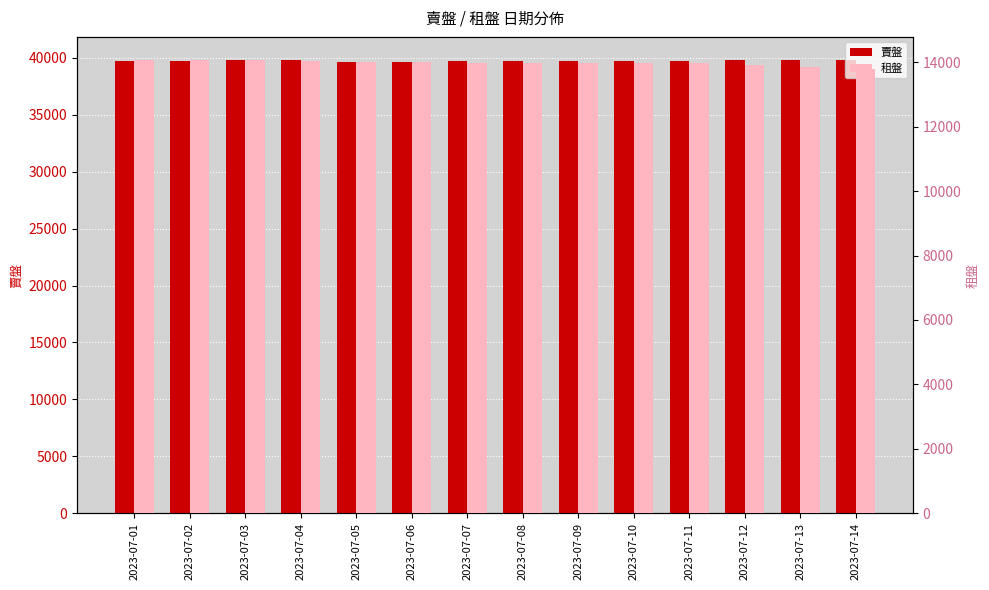

The value of 租盤 at 2023-07-09 is 13962. True or false?

True